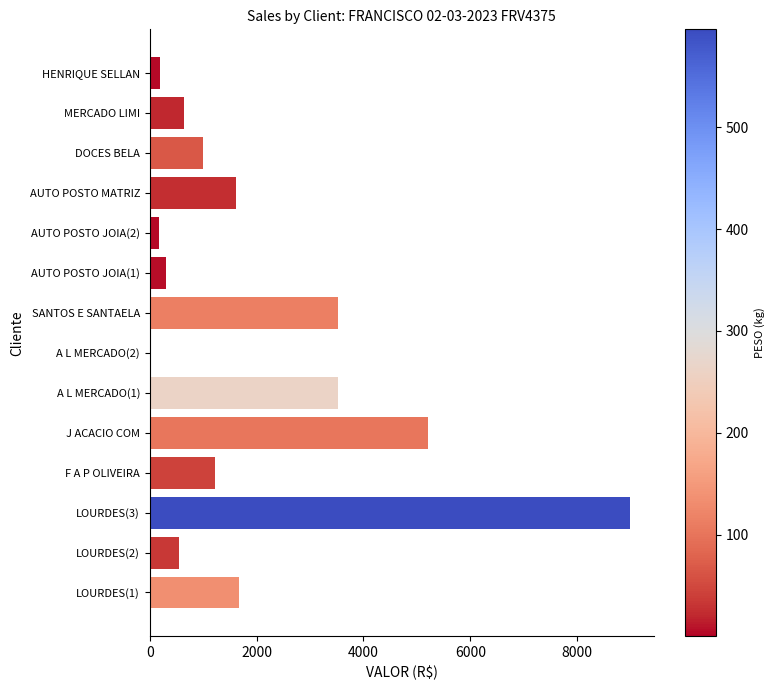

Is it true that the value at J ACACIO COM is 5209.1?

True